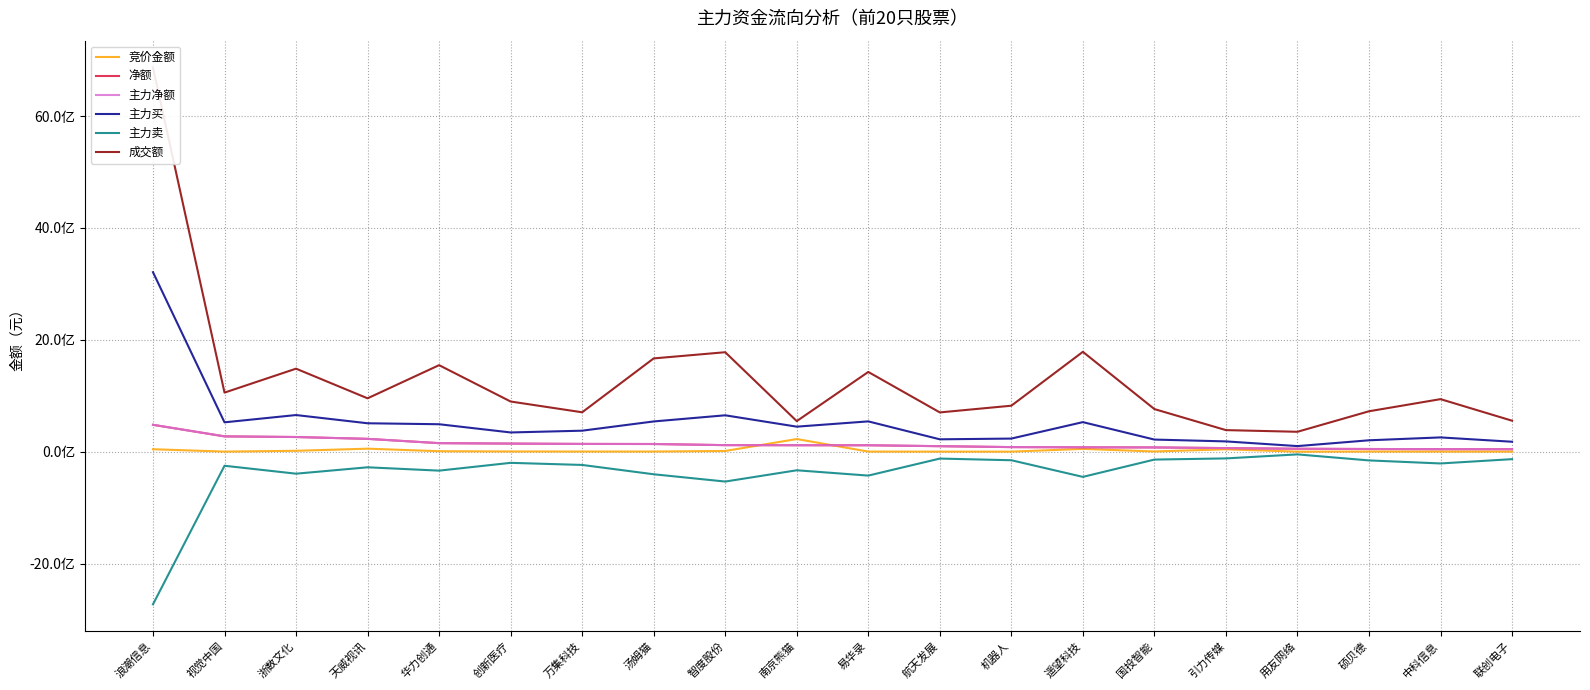

What is the sum of all 成交额 values?

25961911443